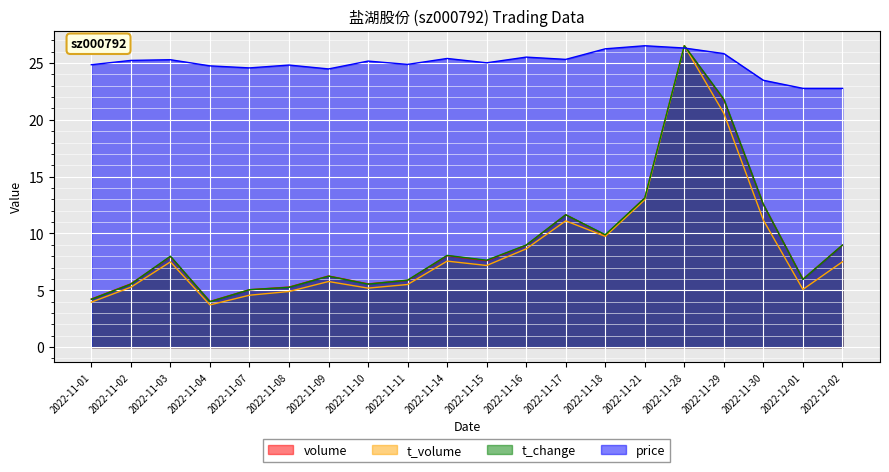

Is it true that t_volume equals 7.5 at 2022-11-03?

True